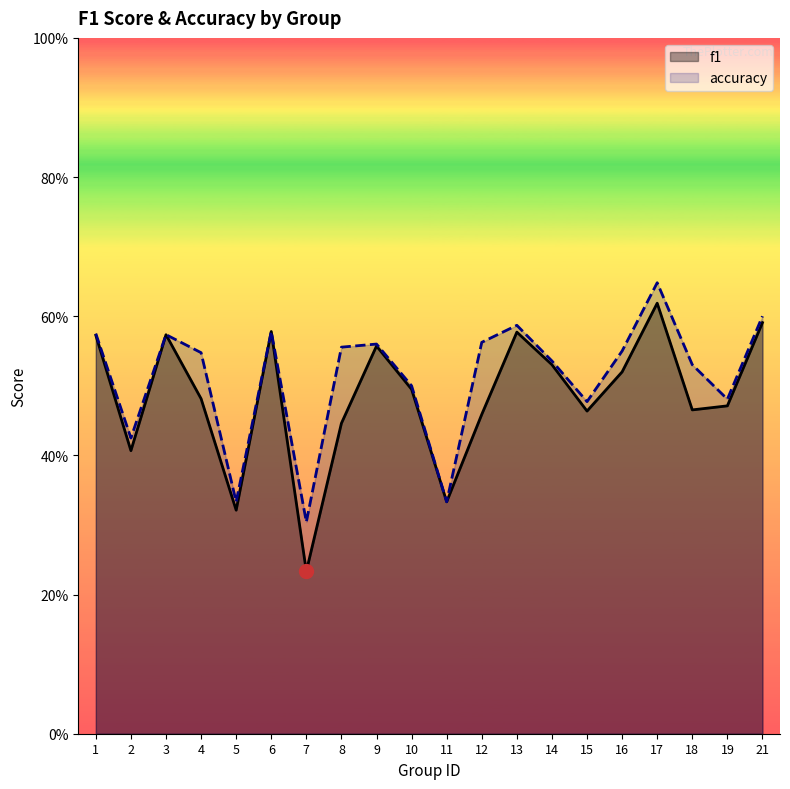

True or false: f1 and accuracy cross at least once.

False